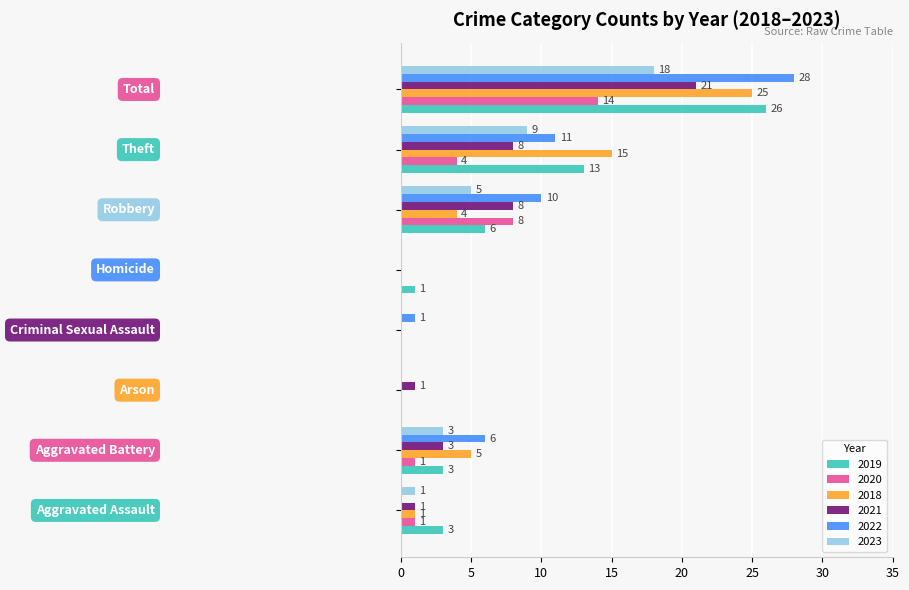

What is the maximum value for 2019?

26